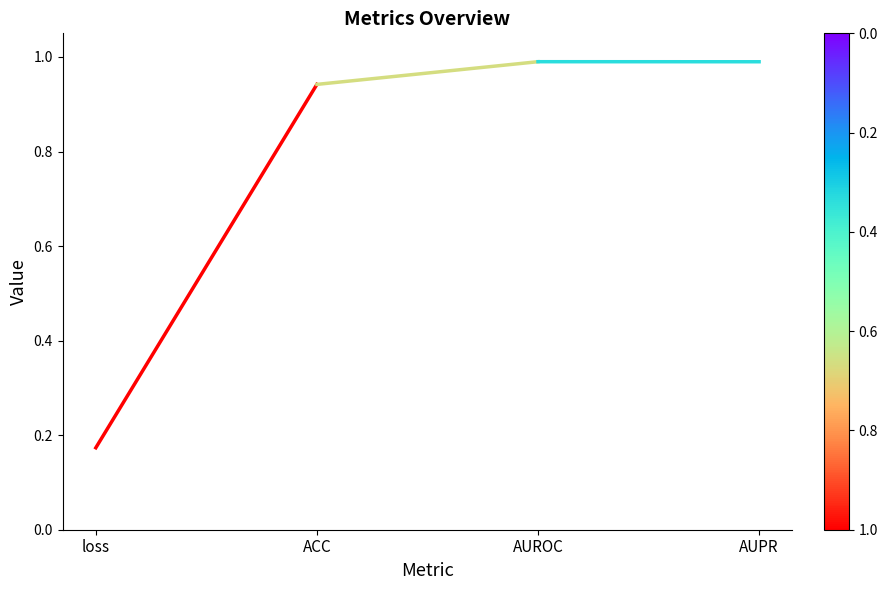

The value at loss is 0.1. True or false?

False